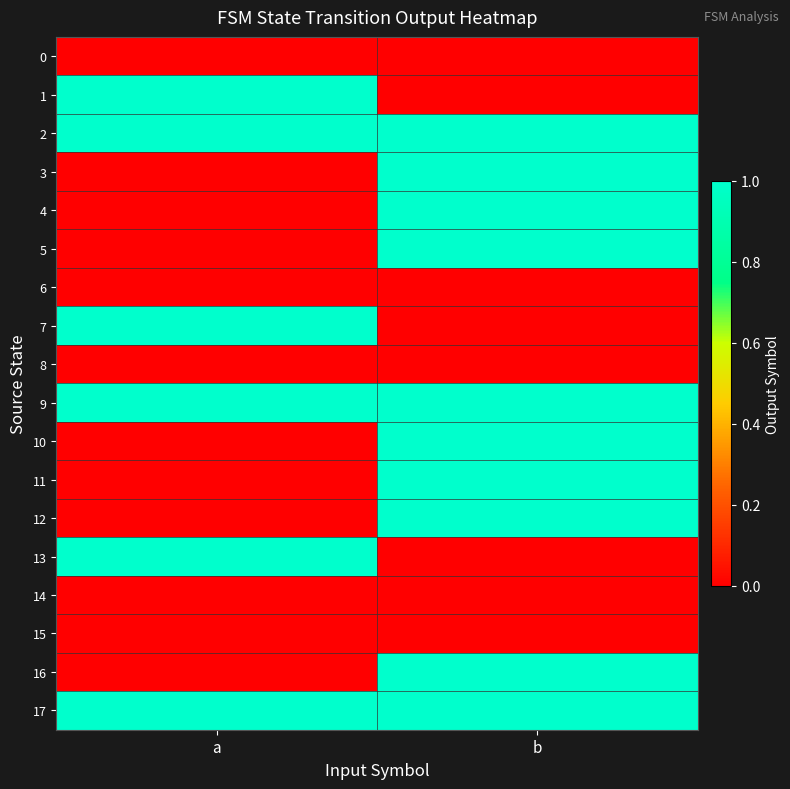

What is the greatest value displayed?

1